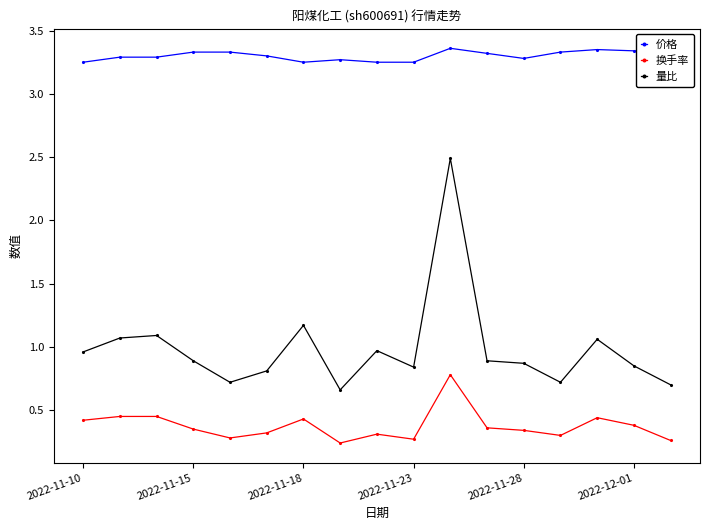

Which series has the largest total across all categories?

价格